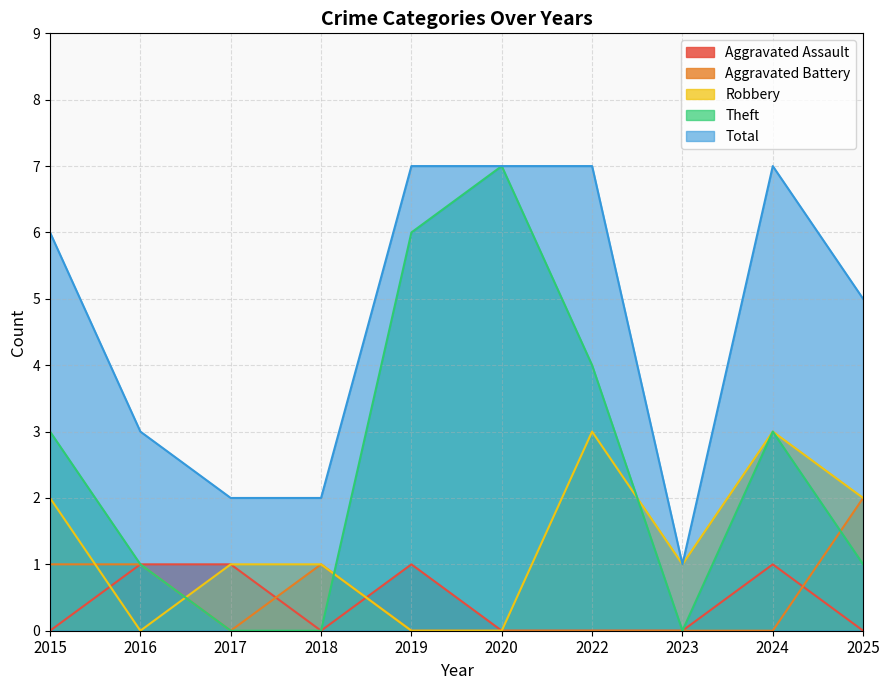

What is the difference between the maximum and minimum values in the Aggravated Battery series?

2